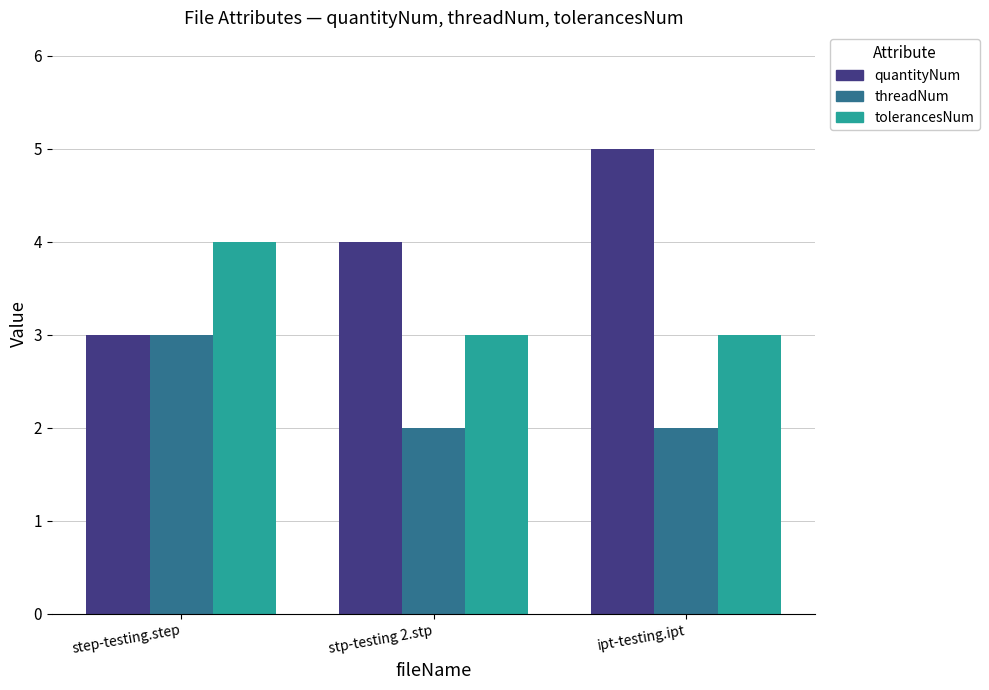

Rank the categories by quantityNum value from highest to lowest.

ipt-testing.ipt, stp-testing 2.stp, step-testing.step